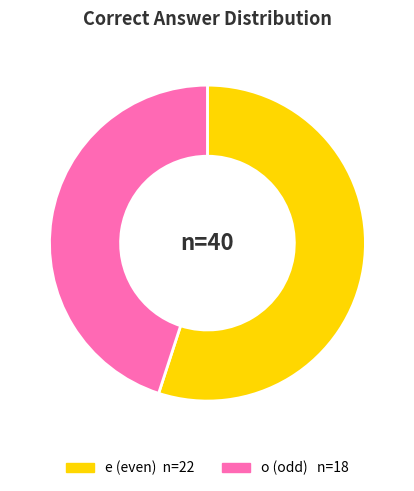

Which has a higher value, e or o?

e